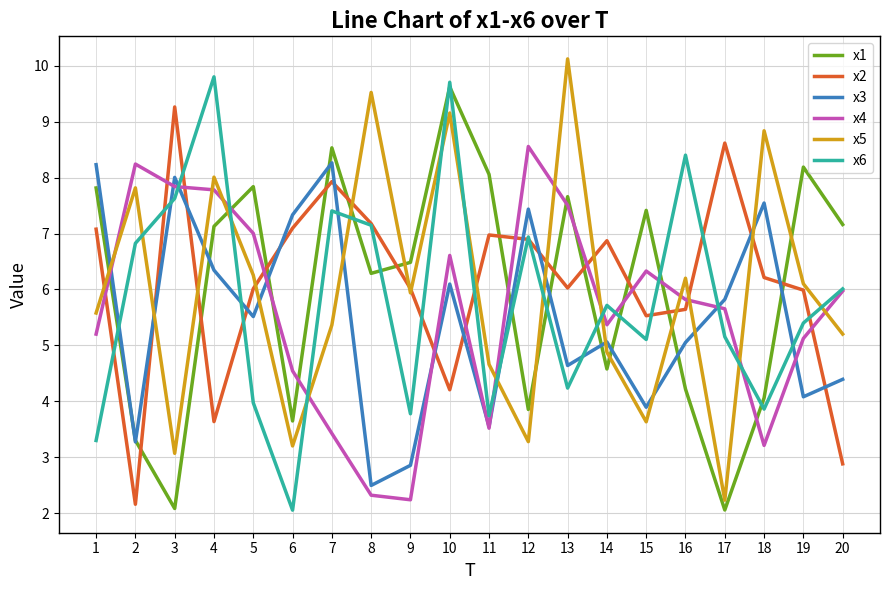

How many lines are shown in the chart?

6